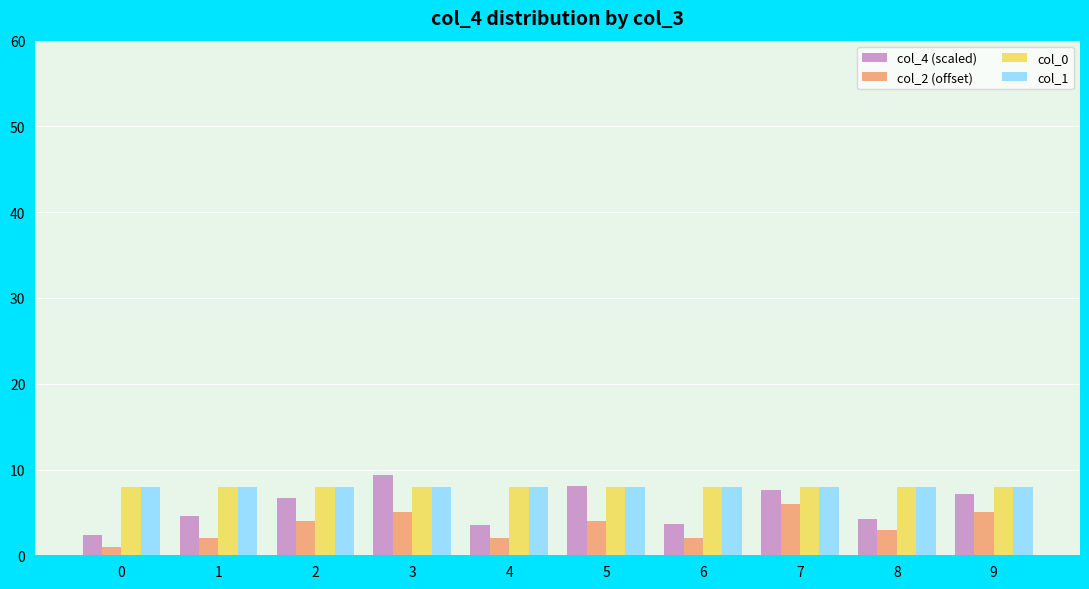

What is the difference between the maximum and minimum values in the col_4 (scaled) series?

7.0